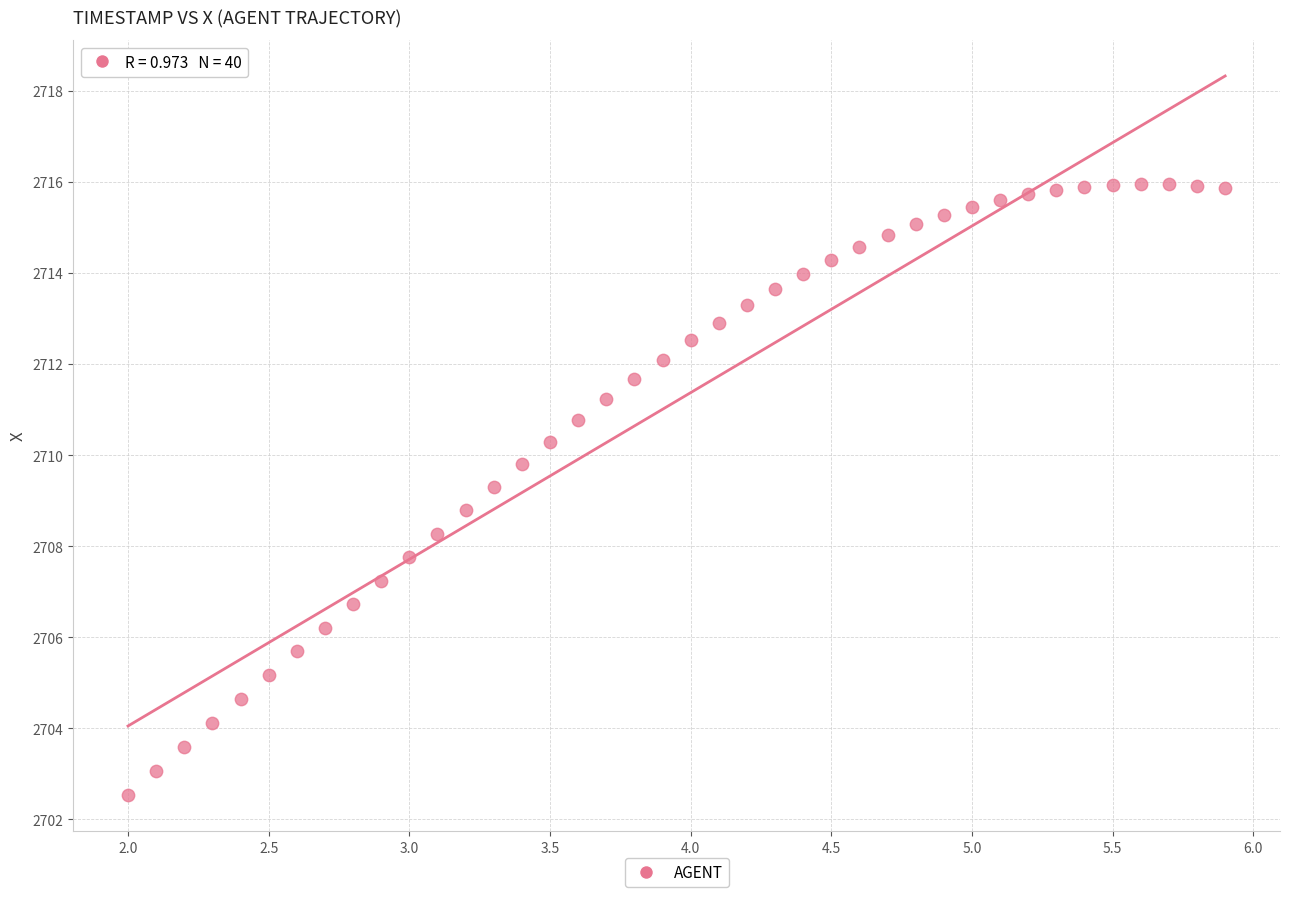

What is the range of Y values (max minus min)?

13.4